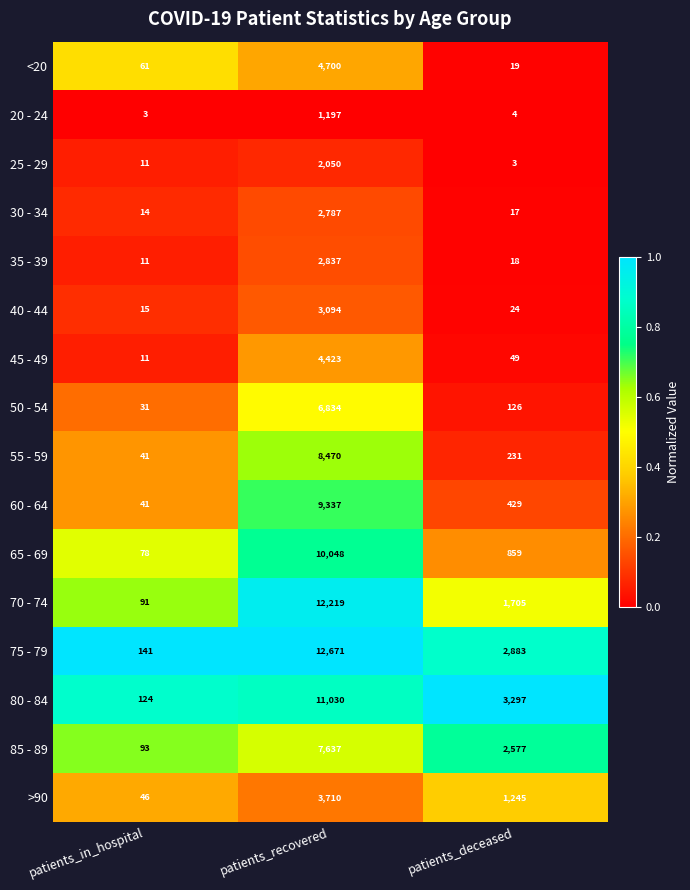

The value of 70 - 74 at patients_recovered is 17174. True or false?

False